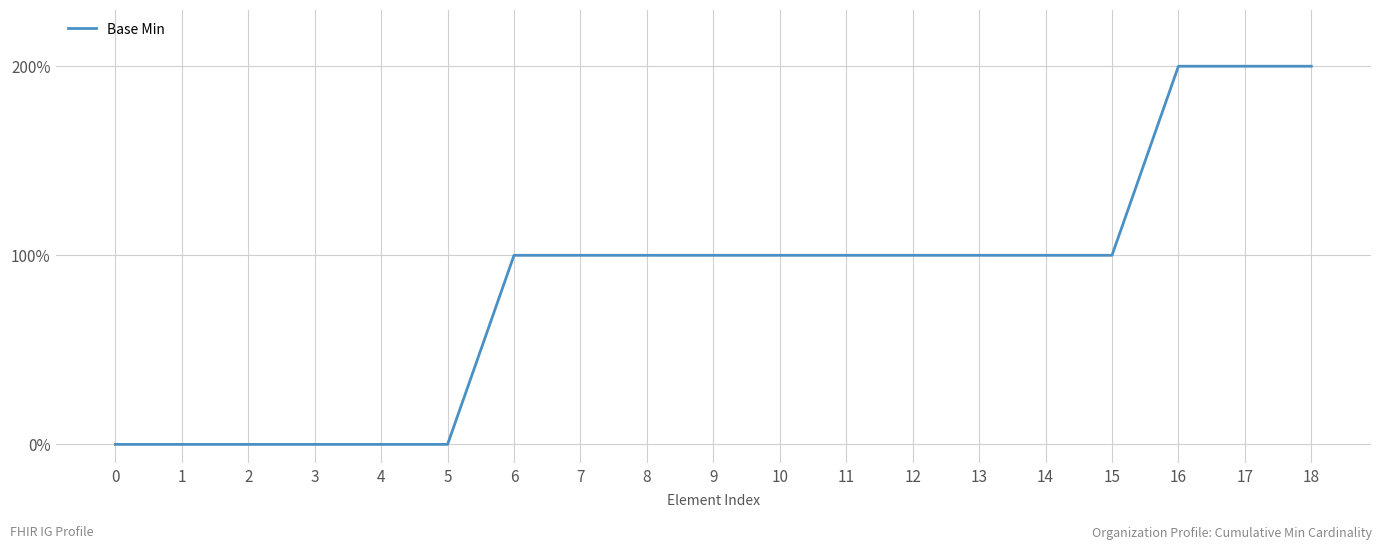

Is it true that the value at 9 is 1?

False